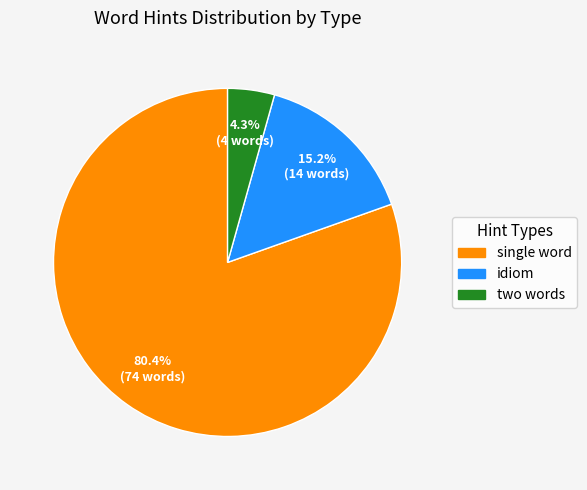

What is the largest slice in the pie chart?

single word